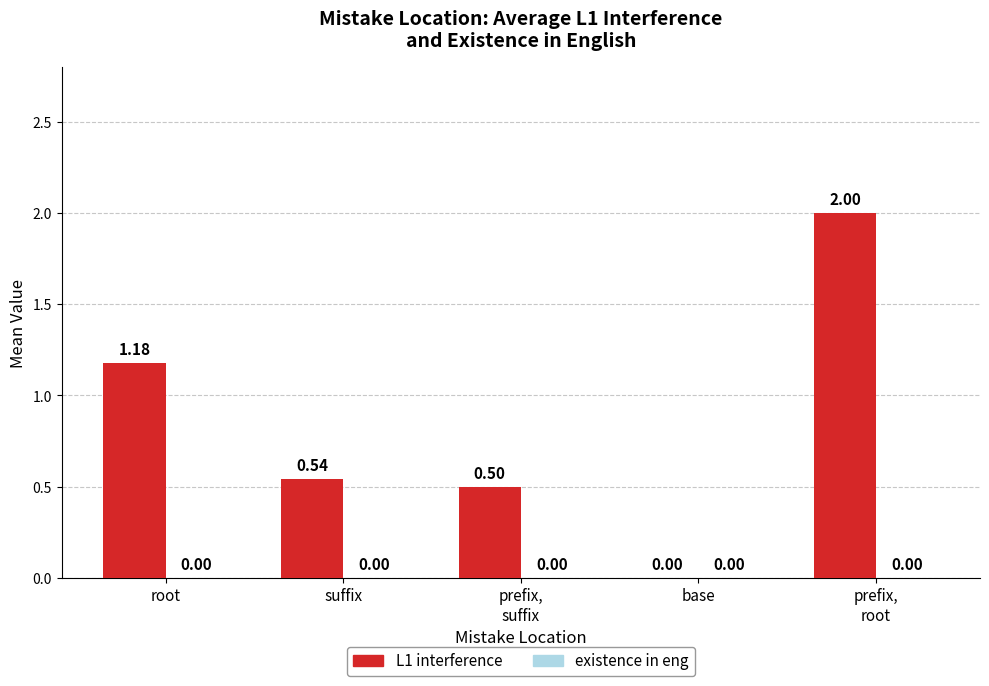

Where is the data nearest to the value 1?

root